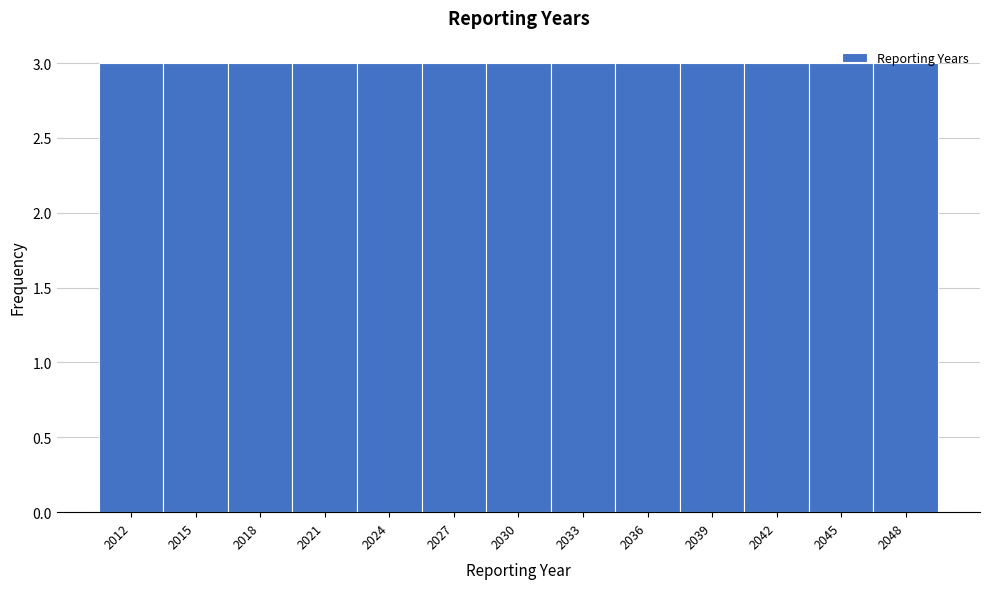

Reading left to right, list every bar in this chart as the range it spans on the x-axis followed by its height. The values are not printed on the chart, so give them approximately, as read against the axis.

2010.5 to 2013.5: 3
2013.5 to 2016.5: 3
2016.5 to 2019.5: 3
2019.5 to 2022.5: 3
2022.5 to 2025.5: 3
2025.5 to 2028.5: 3
2028.5 to 2031.5: 3
2031.5 to 2034.5: 3
2034.5 to 2037.5: 3
2037.5 to 2040.5: 3
2040.5 to 2043.5: 3
2043.5 to 2046.5: 3
2046.5 to 2049.5: 3